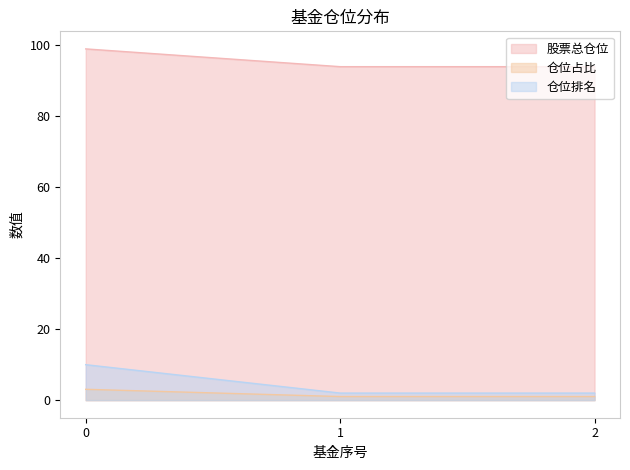

At which category does the chart reach its minimum across all series?

1